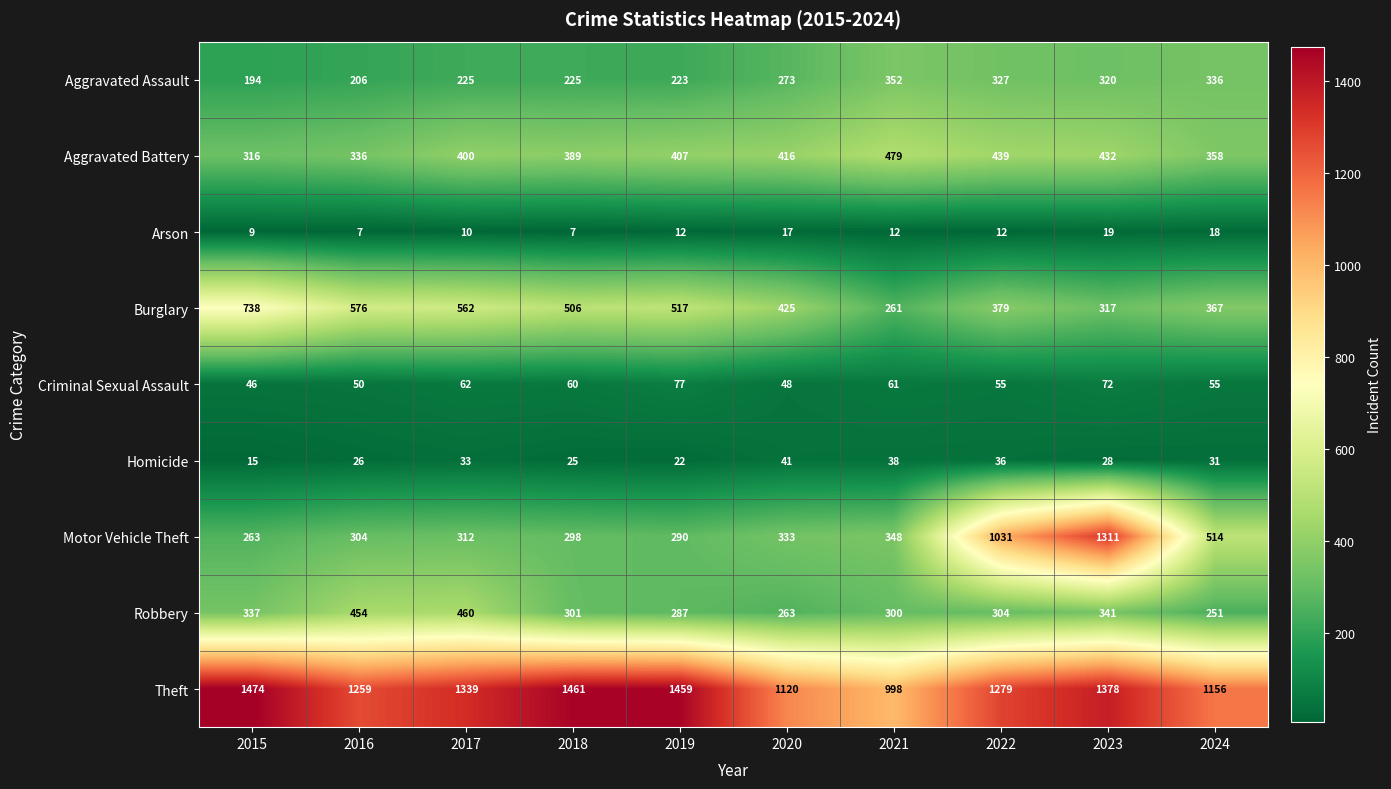

Which series has the widest spread of values?

Motor Vehicle Theft